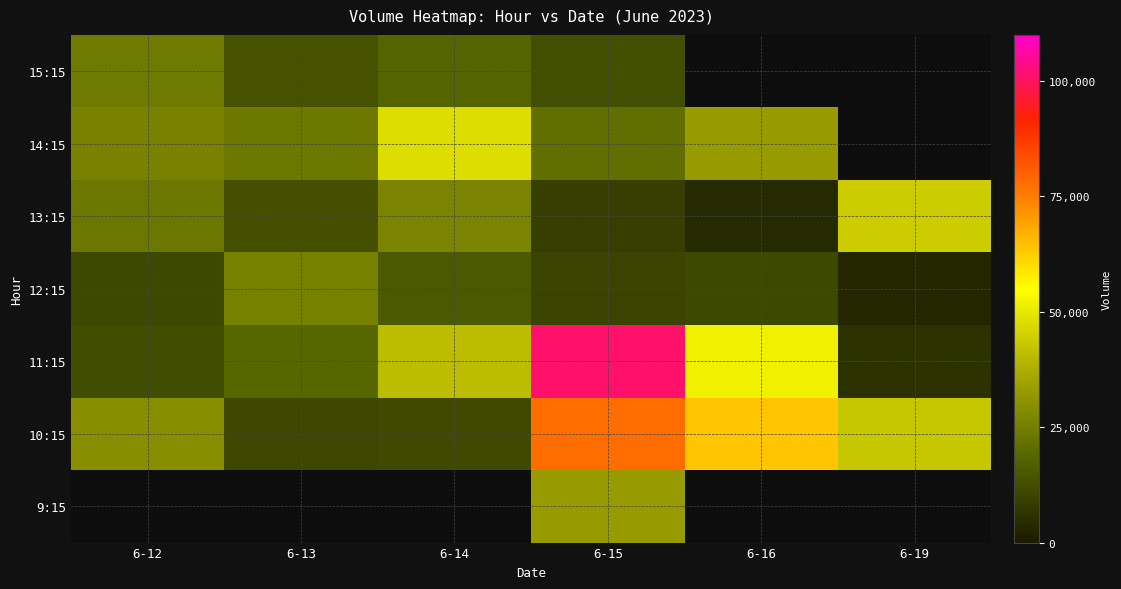

What is the maximum value for 9:15?

32643